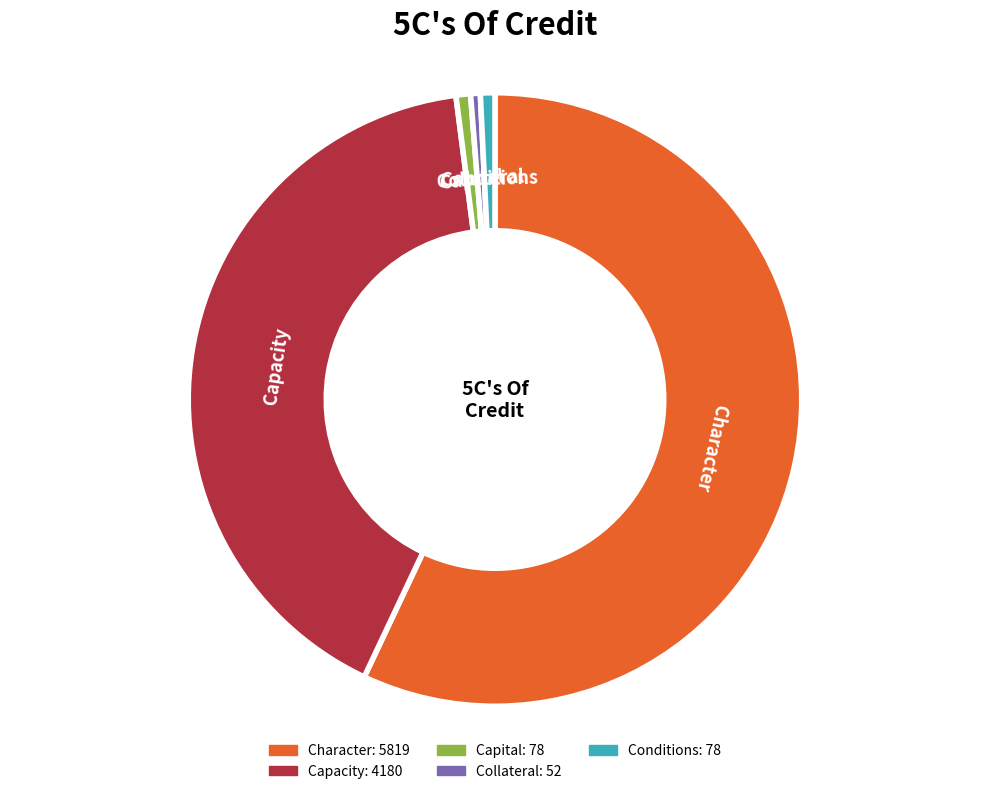

Is there any slice that represents more than half of the pie?

Yes